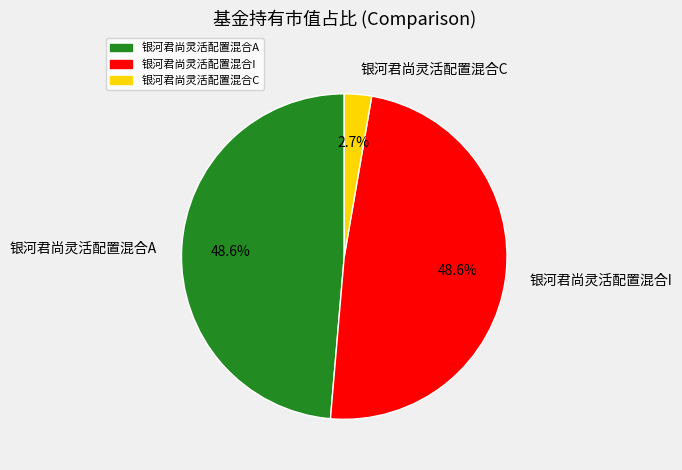

How much of the chart is everything except 银河君尚灵活配置混合A?

51.4%